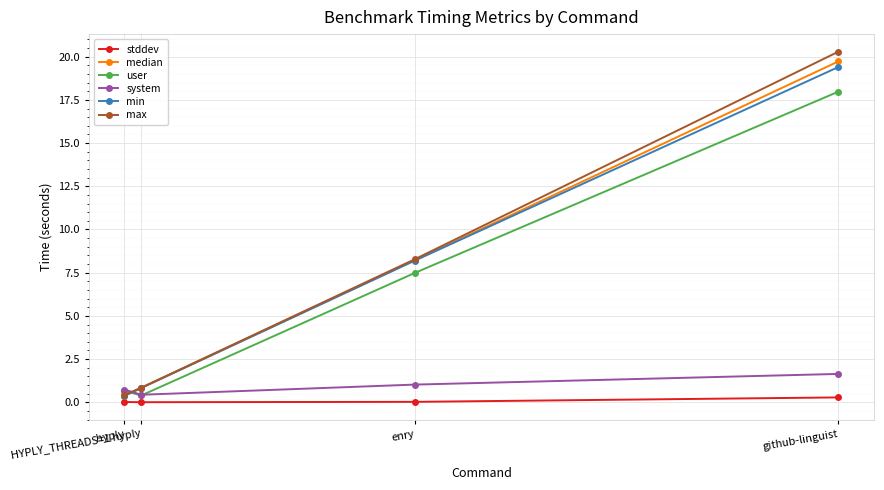

How many times do min and user cross each other?

1